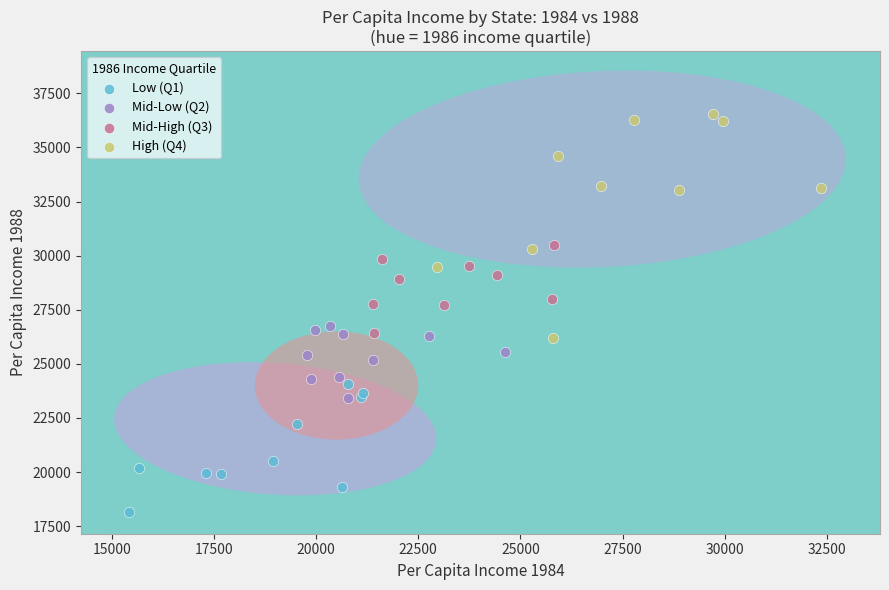

Which series has the largest Y range (max minus min)?

High (Q4)